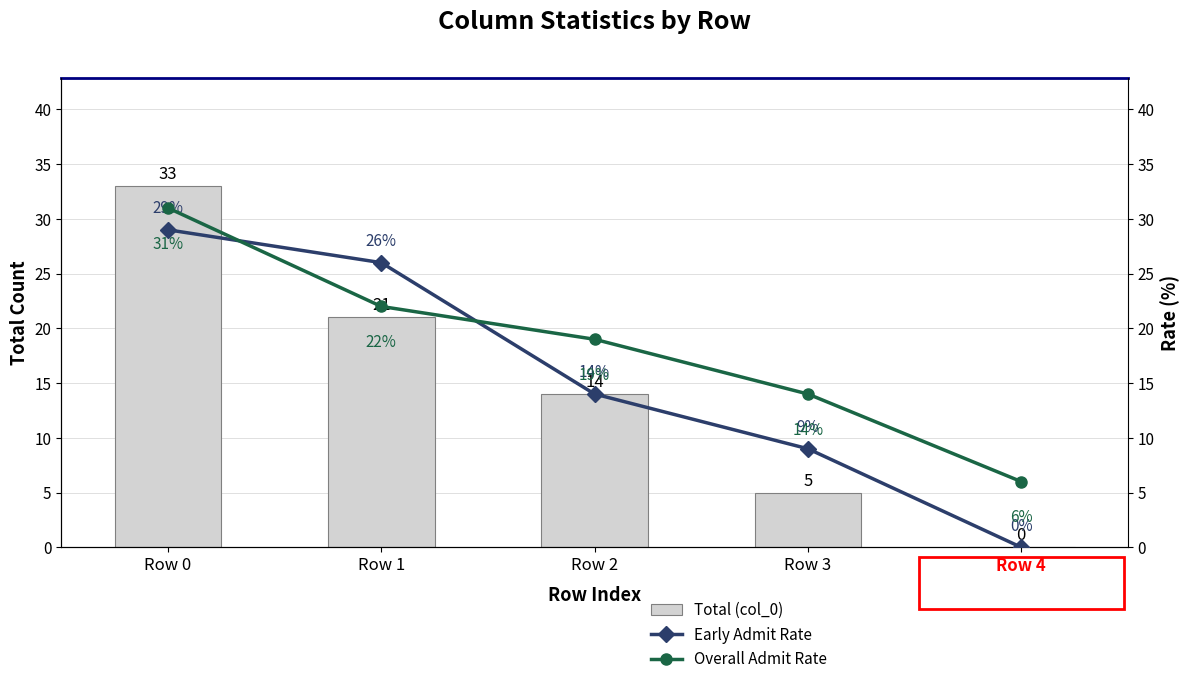

At which category does the chart reach its minimum across all series?

Row 4